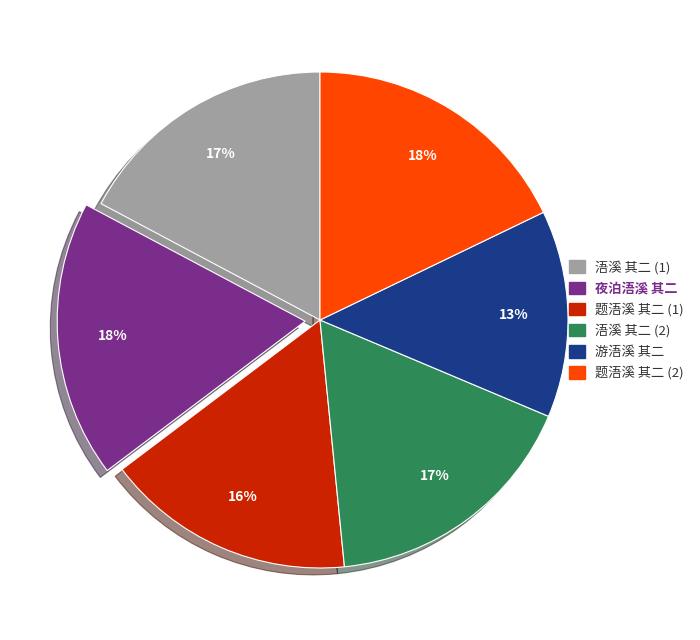

How many slices are in this pie chart?

6